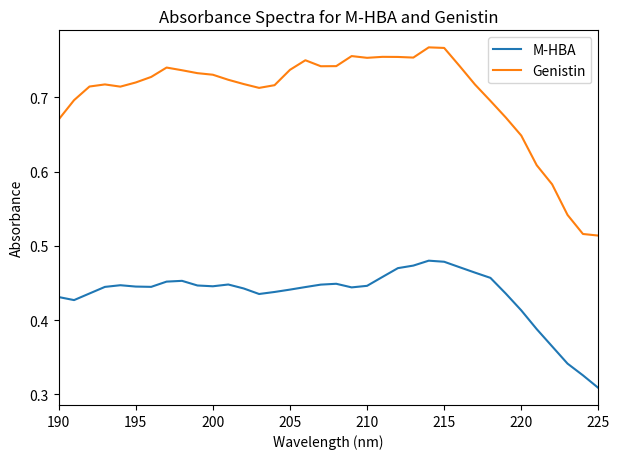

Rank the series by their maximum value, from highest to lowest.

Genistin, M-HBA